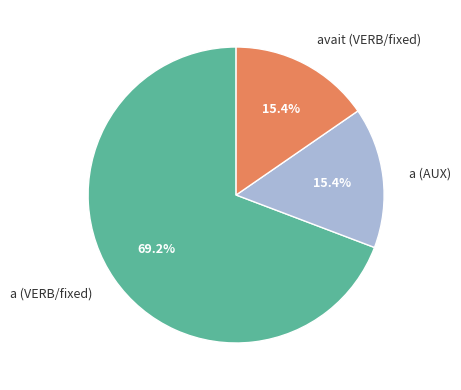

Between a (AUX) and a (VERB/fixed), which is larger?

a (VERB/fixed)